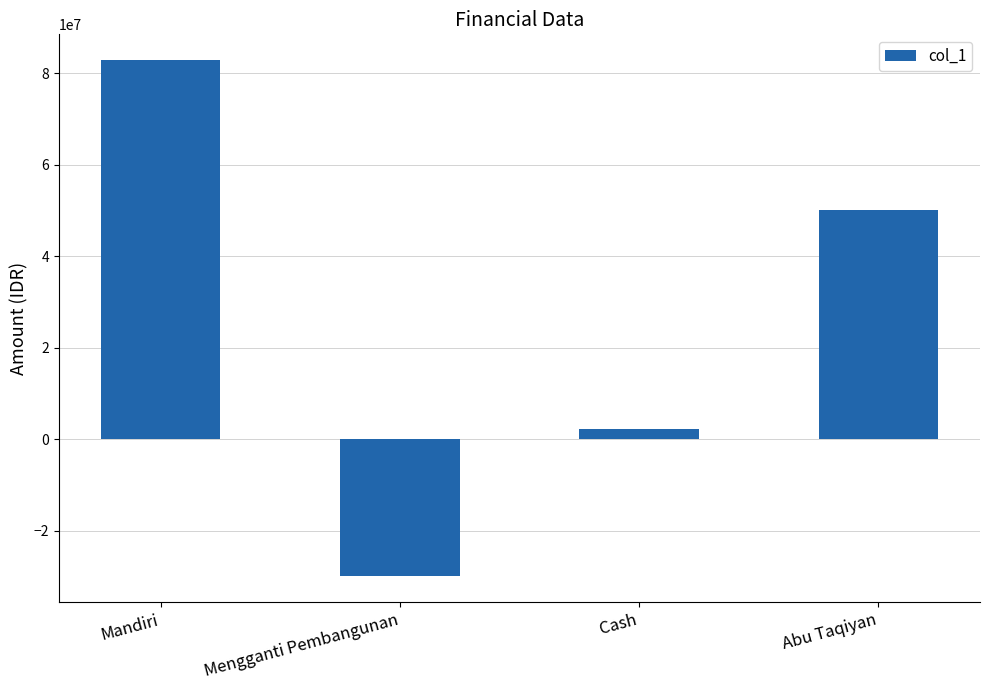

Reading right to left, what are all the values shown in this chart?

Abu Taqiyan=50000000.0	Cash=2300000.0	Mengganti Pembangunan=-30000000.0	Mandiri=82870133.5